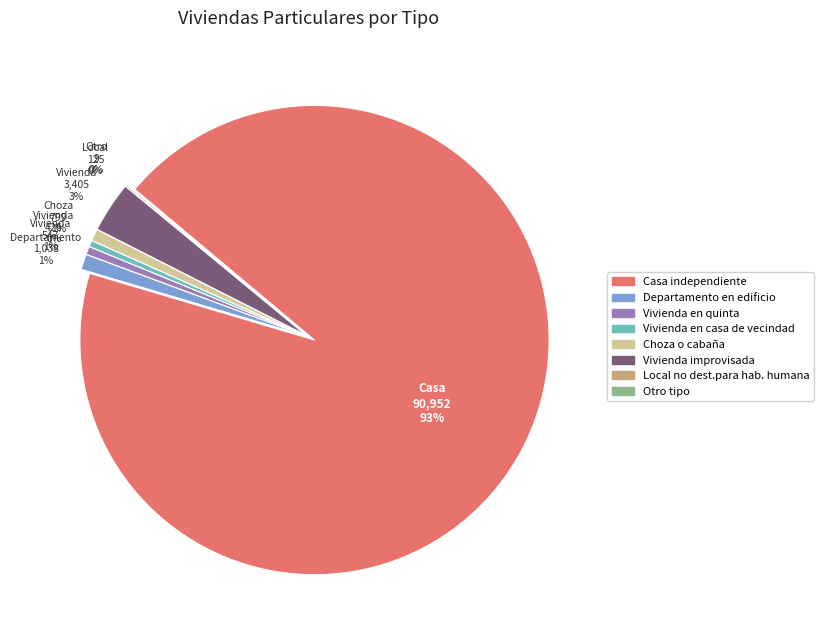

What is the change in value from Casa independiente to Departamento en edificio?

-89914